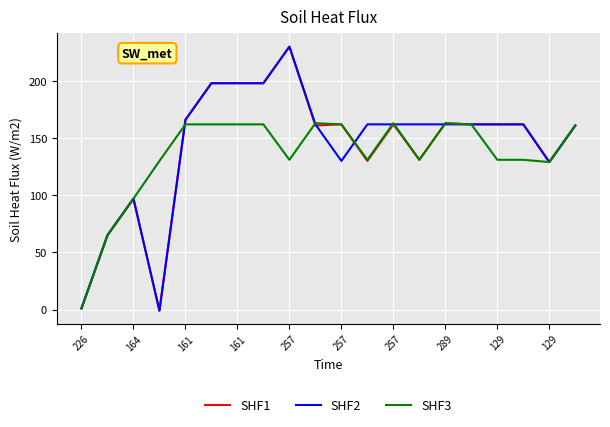

What is the greatest value displayed?

230